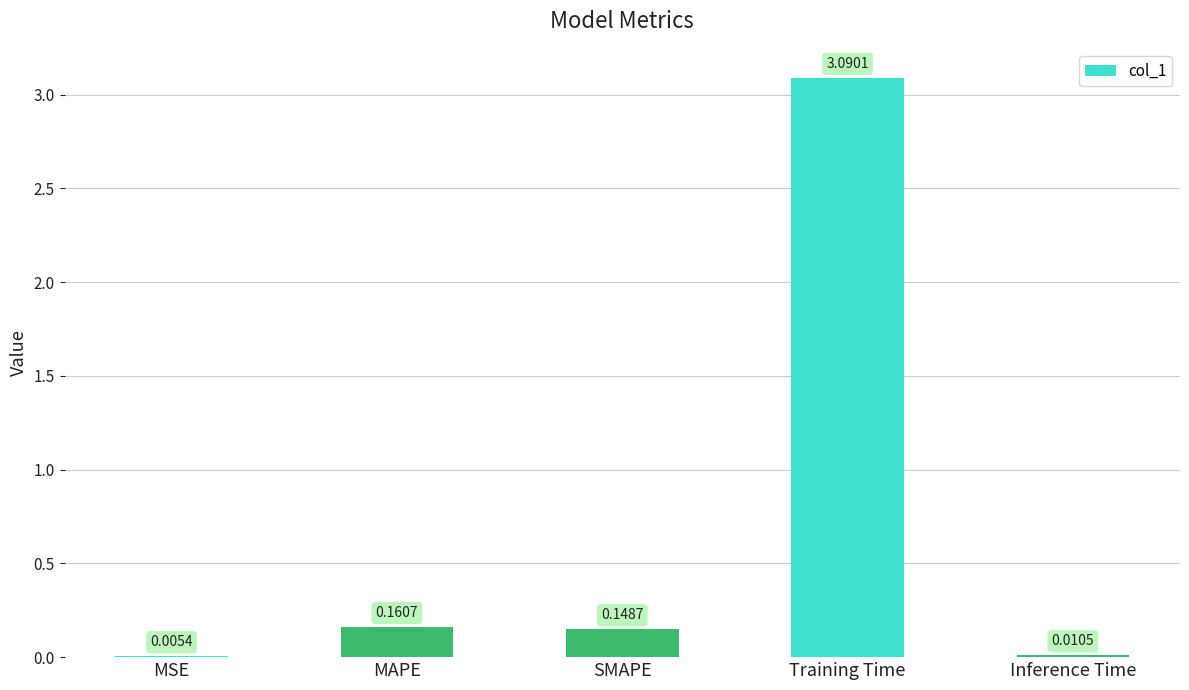

The chart shows a value of 4.4 at Training Time. True or false?

False